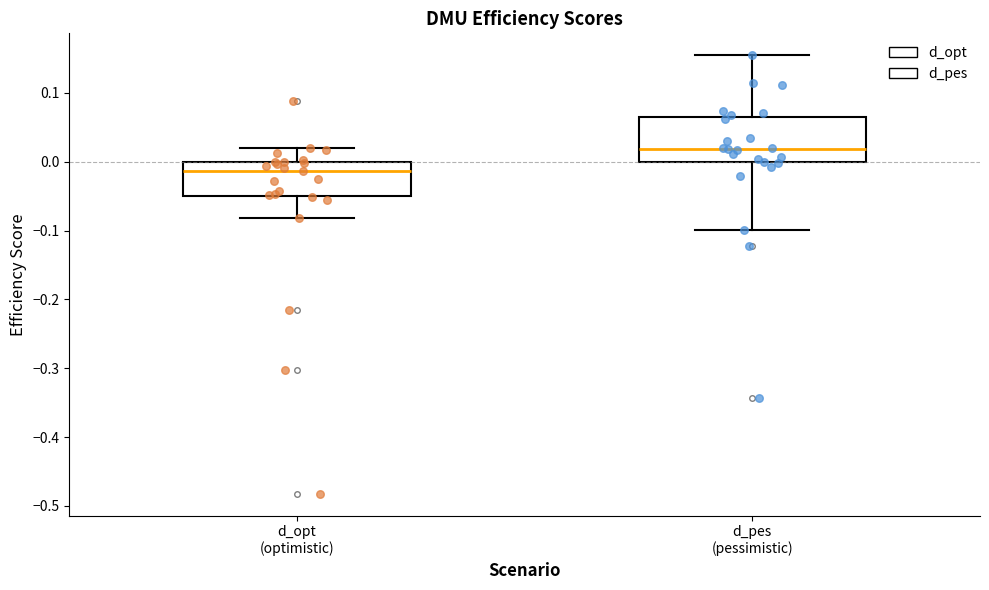

Reading left to right, transcribe this box plot: for each box, give where its median line is, the range the box spans, and where its two whiskers end, as read against the y-axis. The values are not printed on the chart, so give them approximately, as read against the axis.

d_opt (optimistic): median -0.01, box -0.05 to 0.00, whiskers -0.08 to 0.02
d_pes (pessimistic): median 0.02, box 0.00 to 0.07, whiskers -0.10 to 0.15